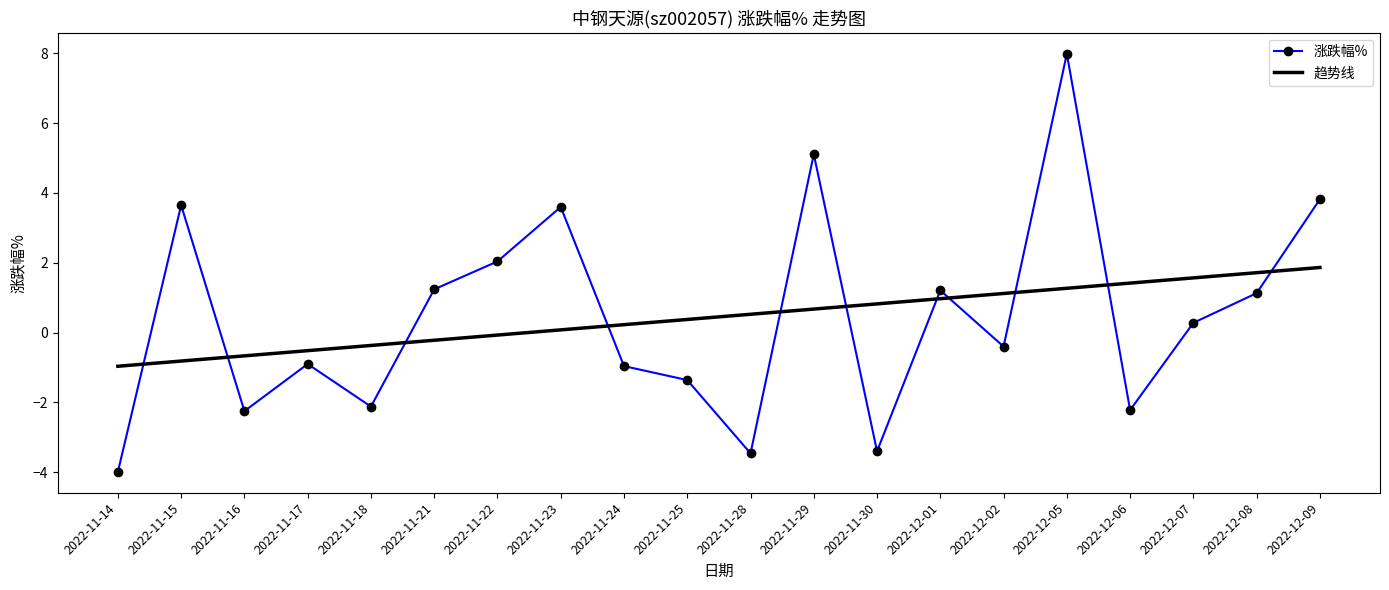

List the series in order of their peak value, lowest first.

趋势线, 涨跌幅%